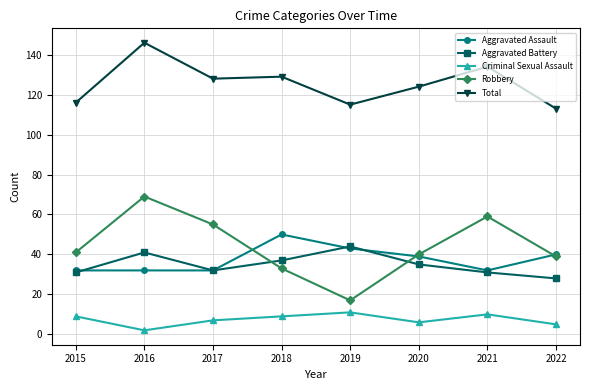

At how many categories does at least one series exceed 76?

8